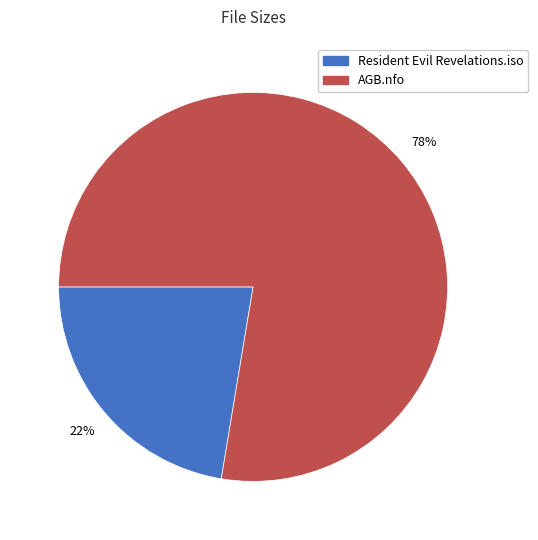

What percentage is the AGB.nfo slice, to the nearest percent?

78%